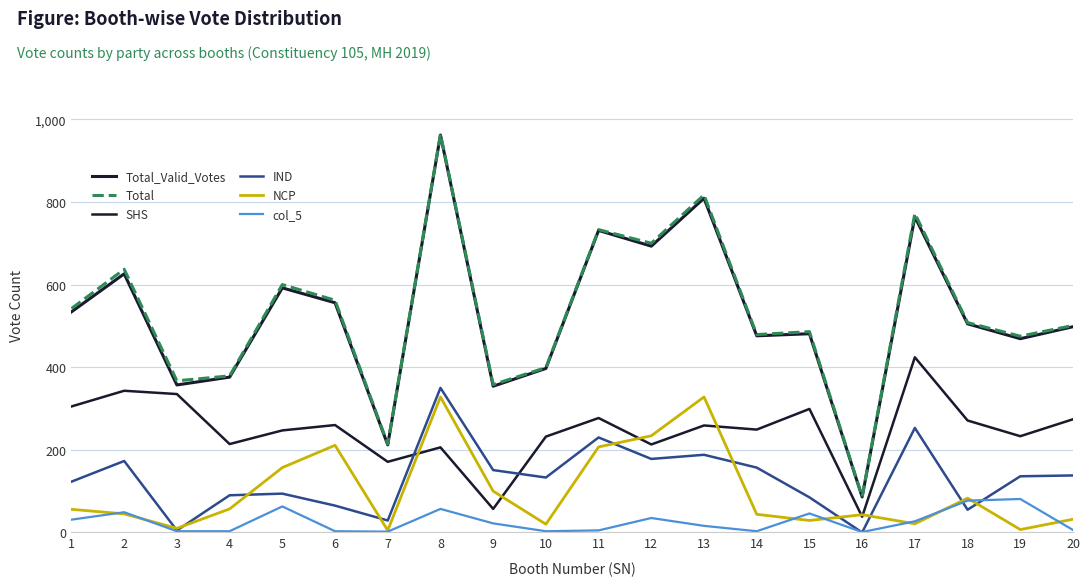

How many lines are shown in the chart?

6